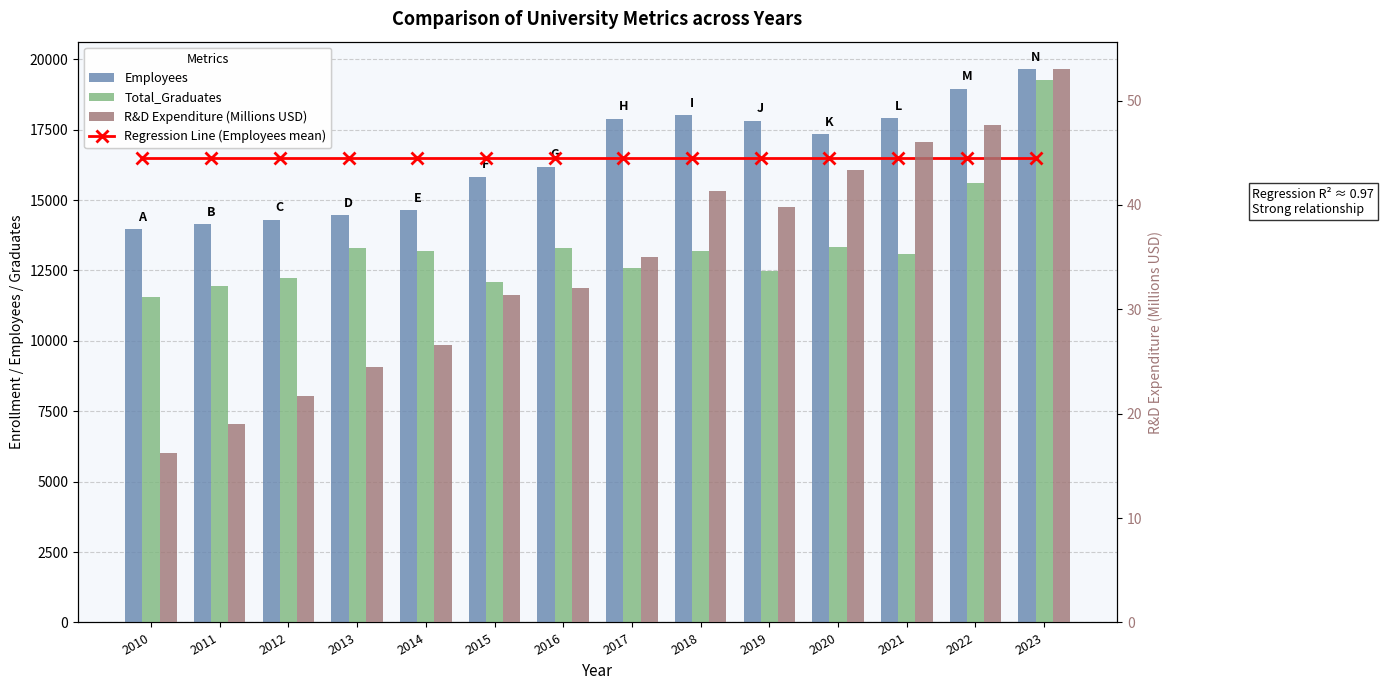

List the series in order of their peak value, highest first.

Employees, Total_Graduates, Regression Line (Employees mean), R&D Expenditure (Millions USD)